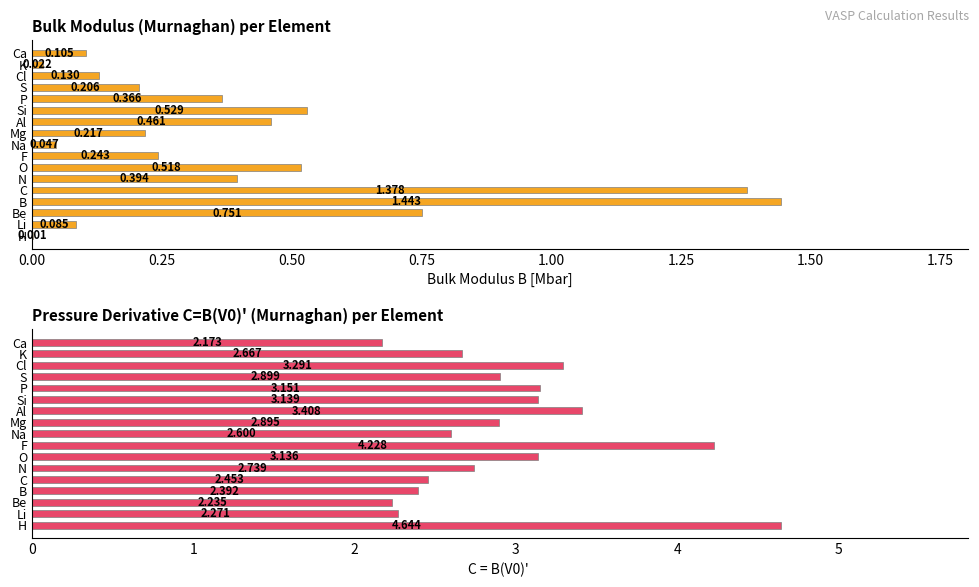

What is the difference between the maximum and second lowest values in the C=B(V0)' series?

2.4